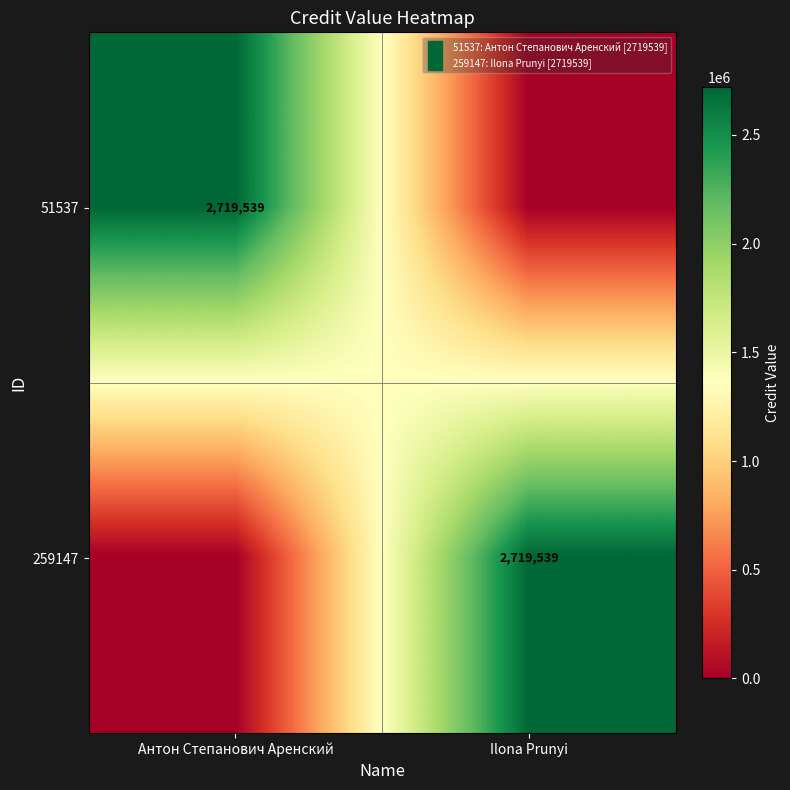

The value of 51537 at Антон Степанович Аренский is 2719539. True or false?

True